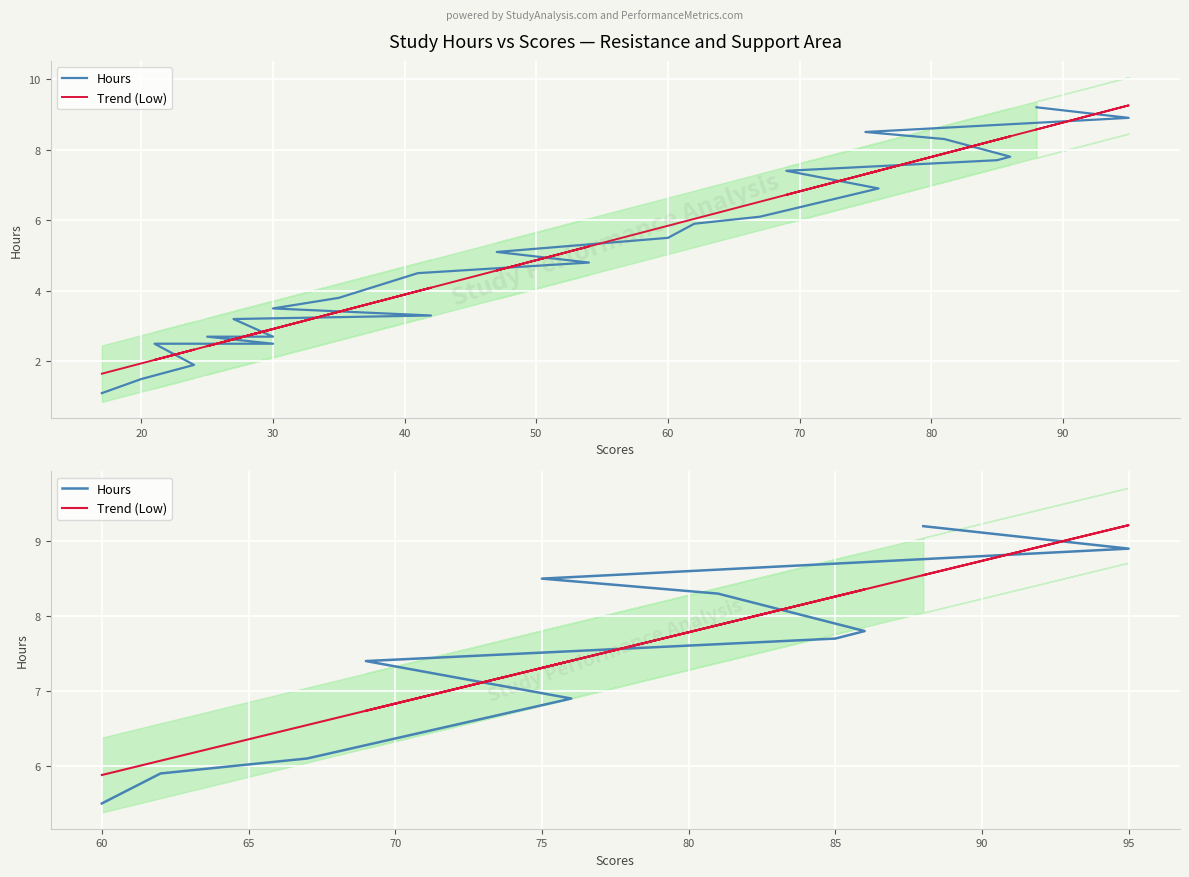

Which series has the largest total across all categories?

Trend (Low)